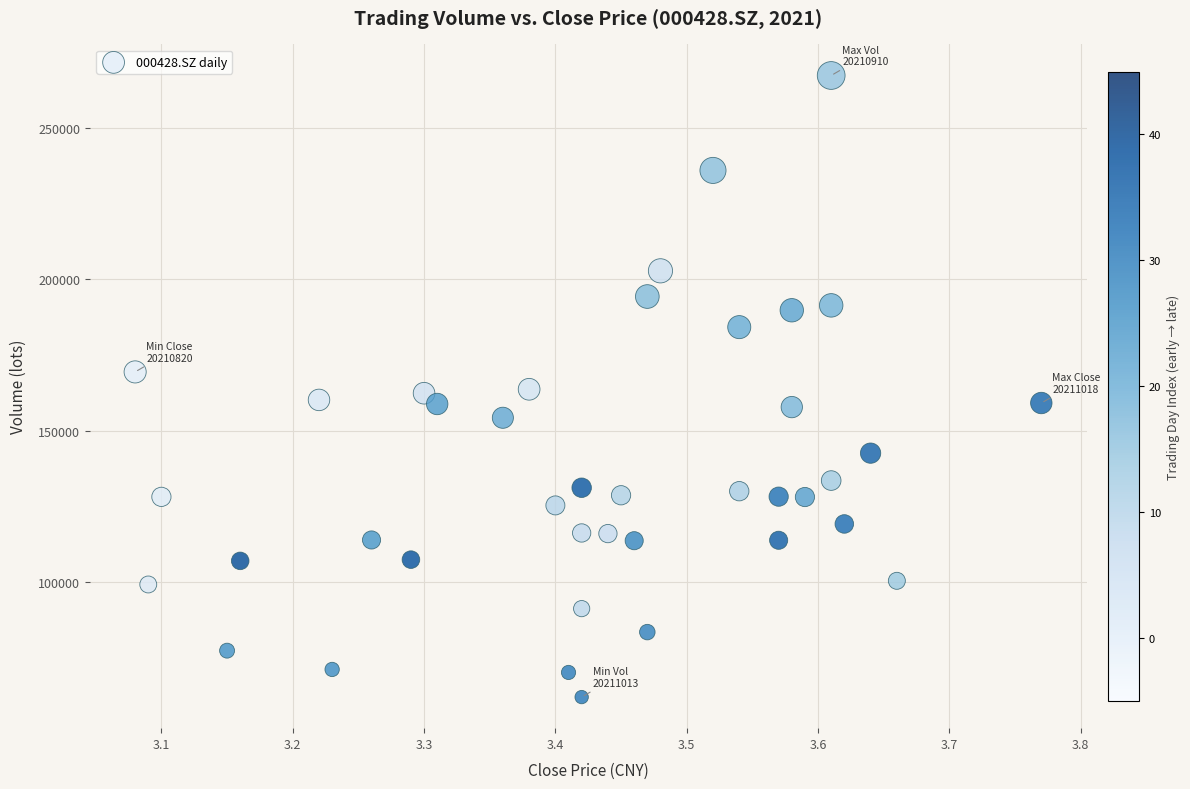

What is the range of X values (max minus min)?

0.7